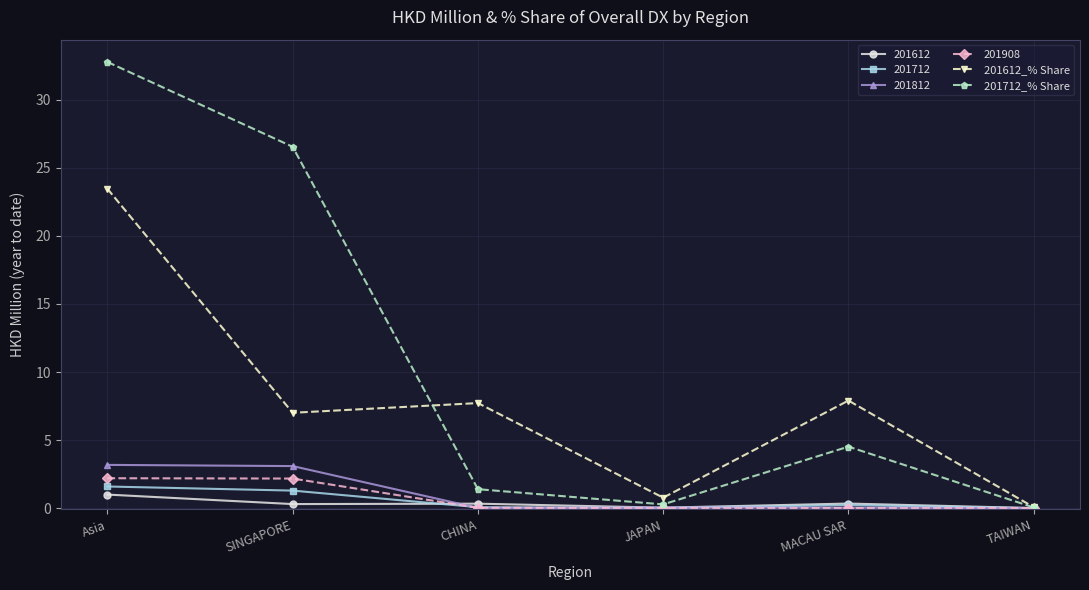

At which label does 201612_% Share first exceed 7?

Asia